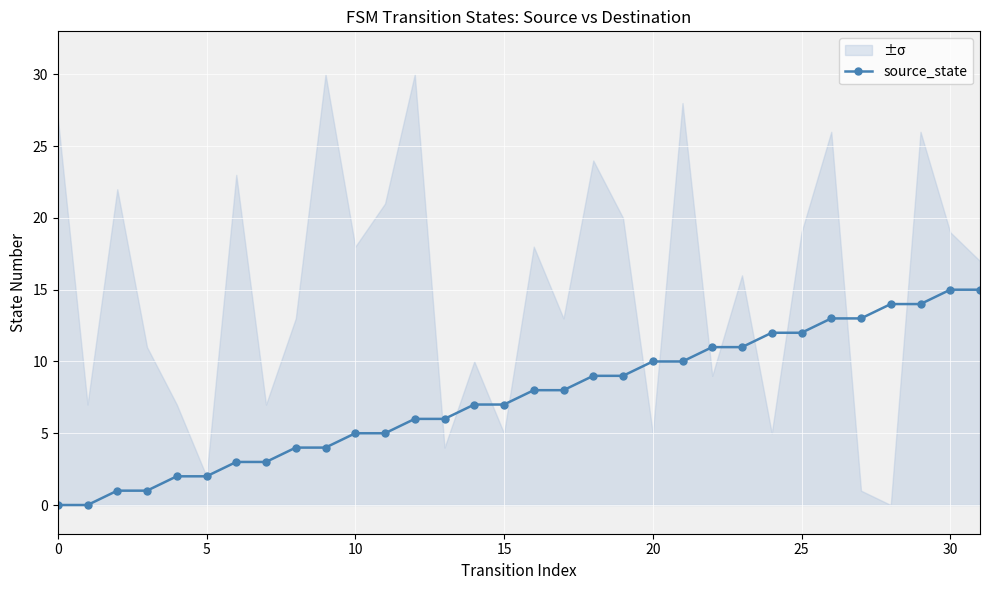

What is the label of the 11th point from the left?

10